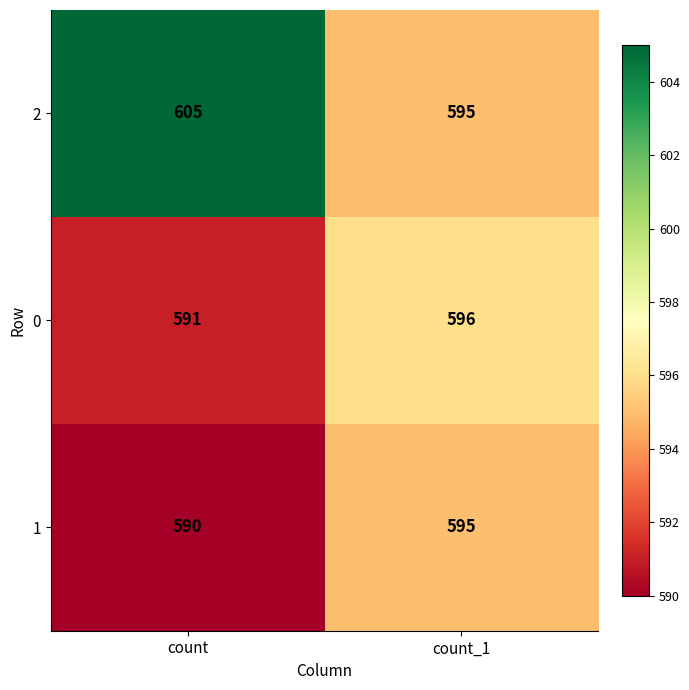

What is the total value across all series at count_1?

1786